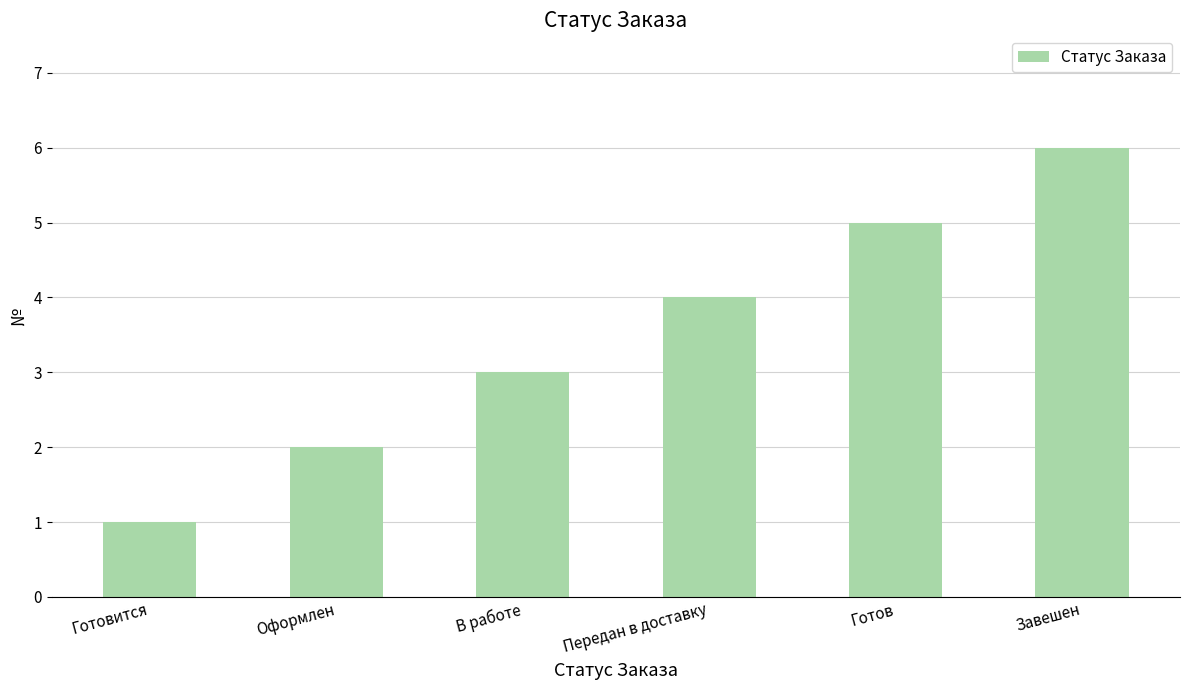

At which label is the value closest to 3?

В работе